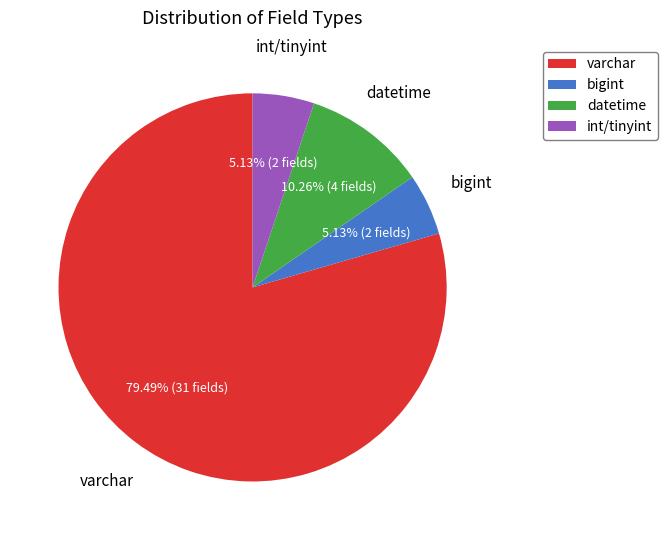

Between bigint and datetime, which is larger?

datetime